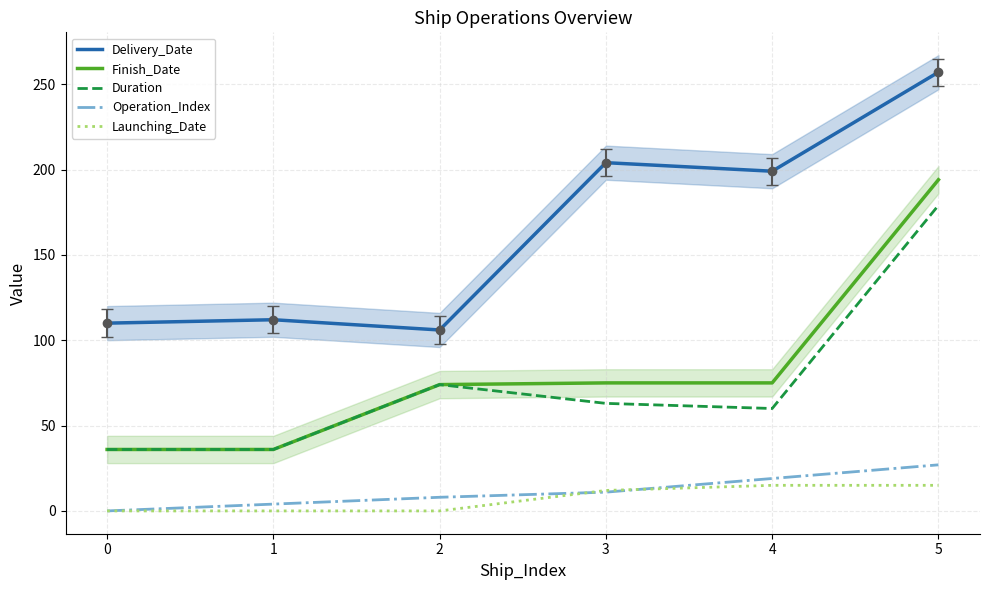

What is the total value across all series at 2?

262